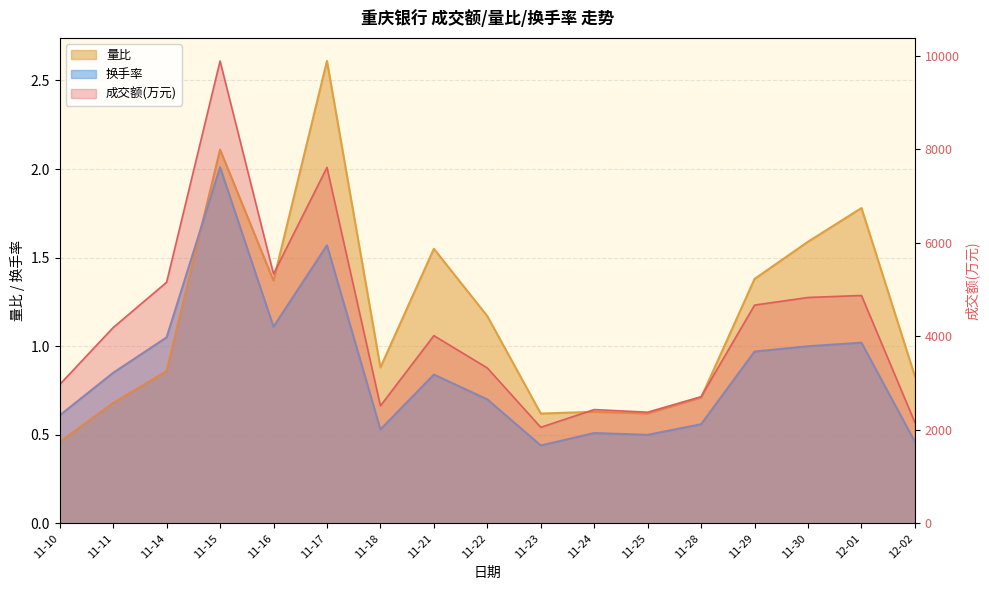

Which series has the largest range (max minus min)?

成交额(万元)